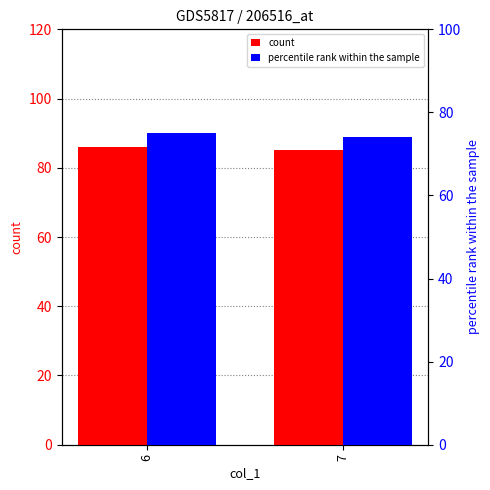

How many distinct data groups are displayed?

2